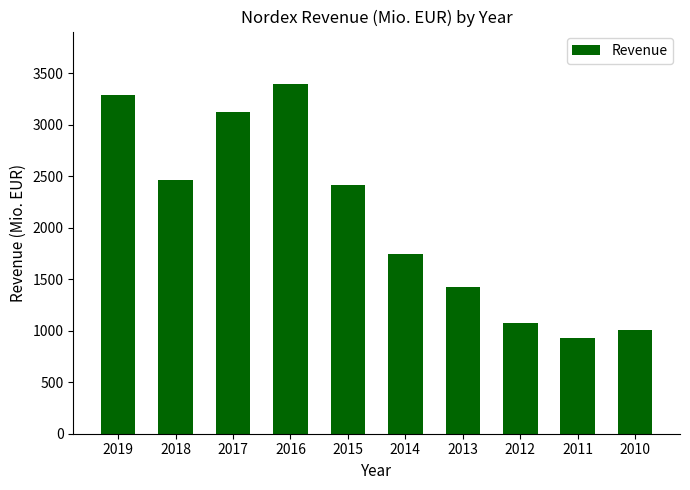

What is the greatest value displayed?

3395